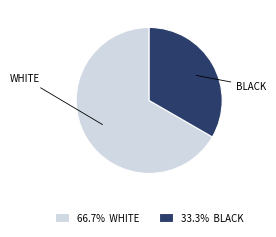

Is the sum of 33.3% BLACK and 66.7% WHITE greater than half?

Yes